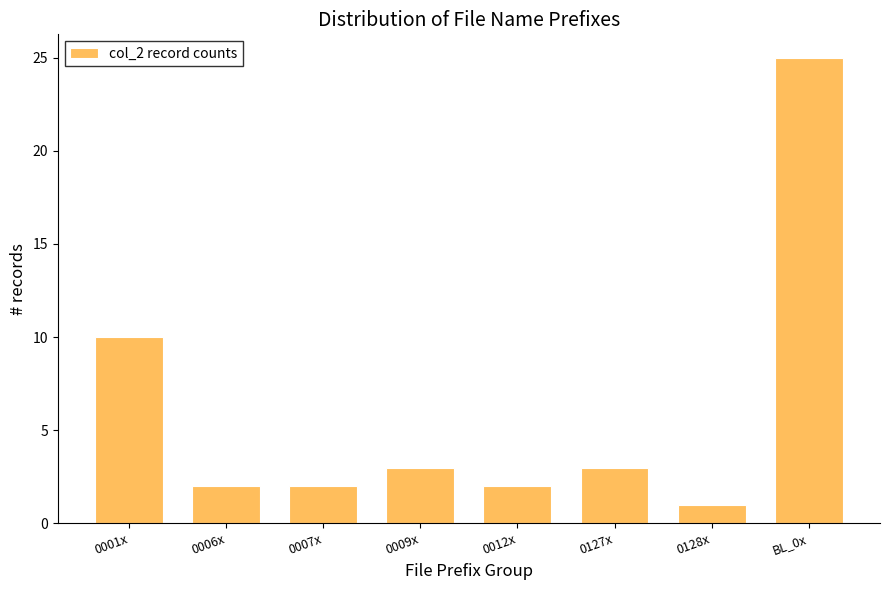

Reading left to right, extract all data points from this chart.

10	2	2	3	2	3	1	25